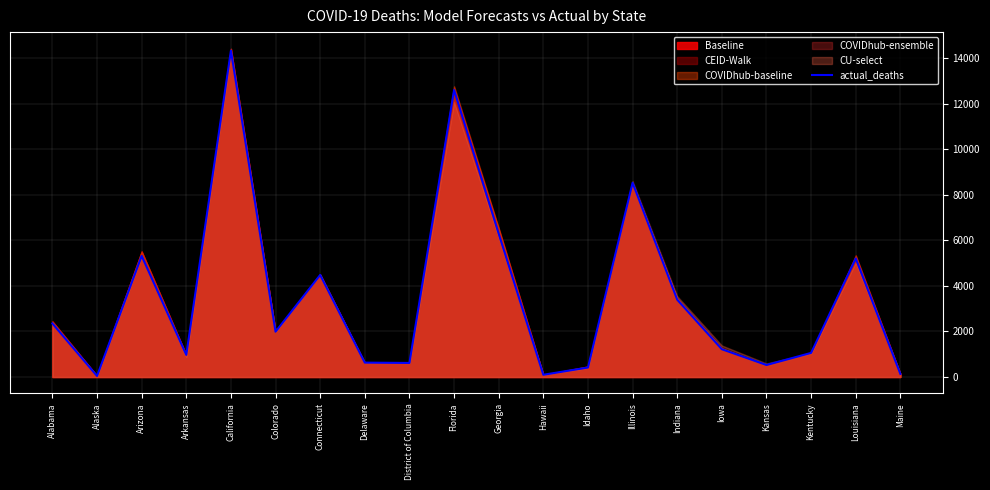

Where is the first local minimum?

Alaska